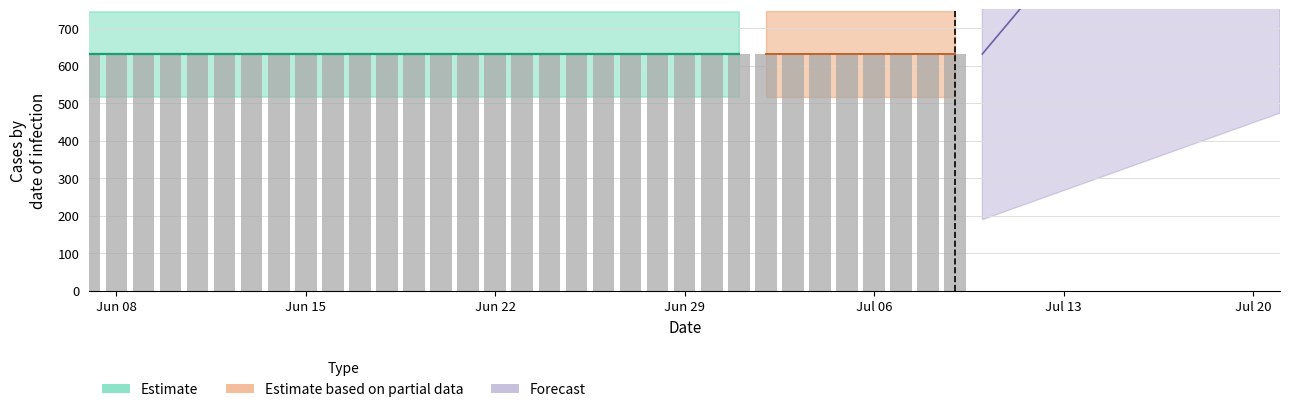

Which label corresponds to the smallest value in the chart?

Jun 08